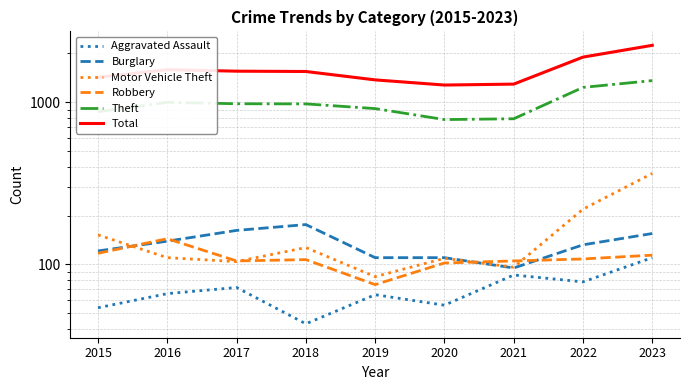

Which category has the lowest value in the Burglary series?

2021